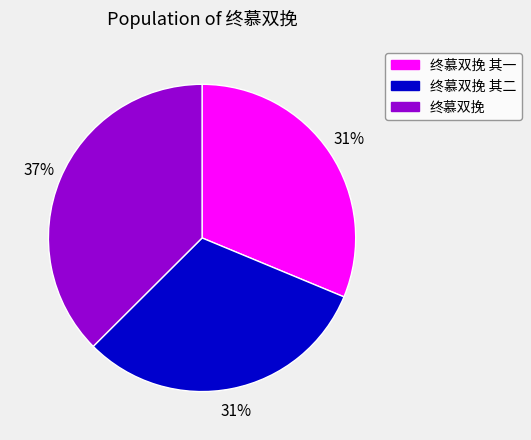

Which category has the biggest portion of the pie?

终慕双挽